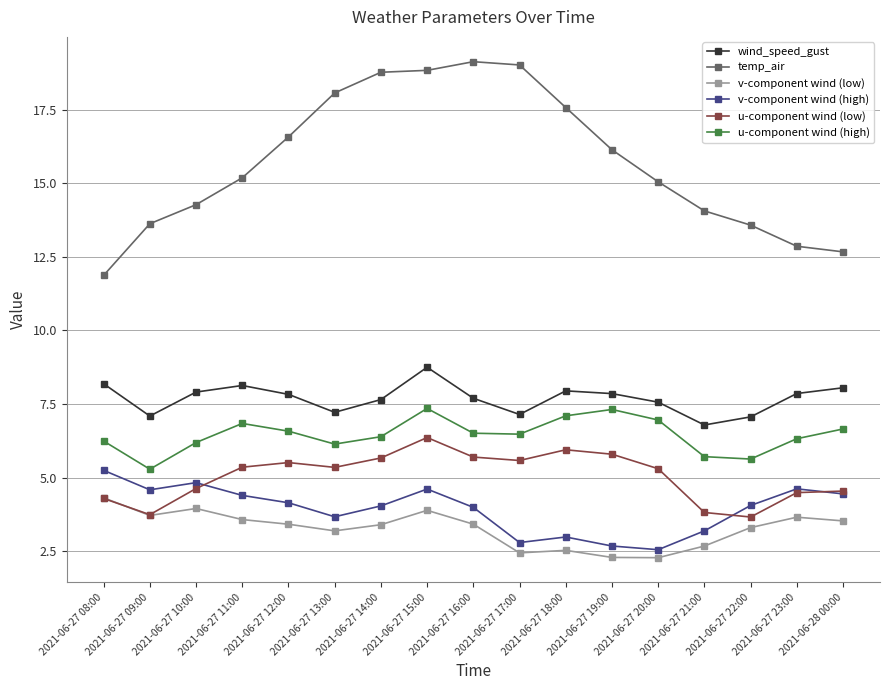

How many distinct data groups are displayed?

6